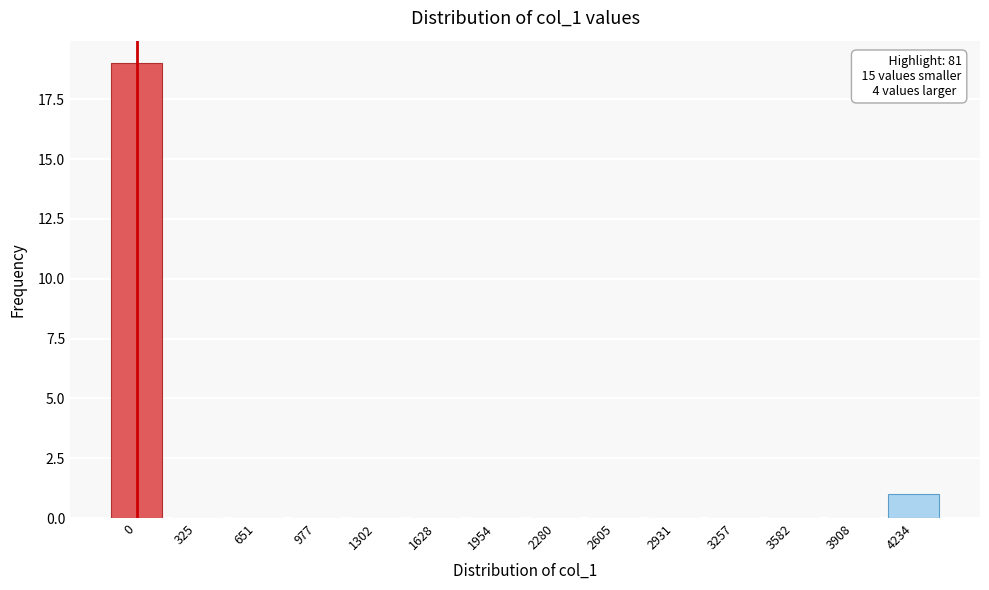

Reading left to right, list all the values displayed in this chart.

0=19	325=0	651=0	977=0	1302=0	1628=0	1954=0	2280=0	2605=0	2931=0	3257=0	3582=0	3908=0	4234=1